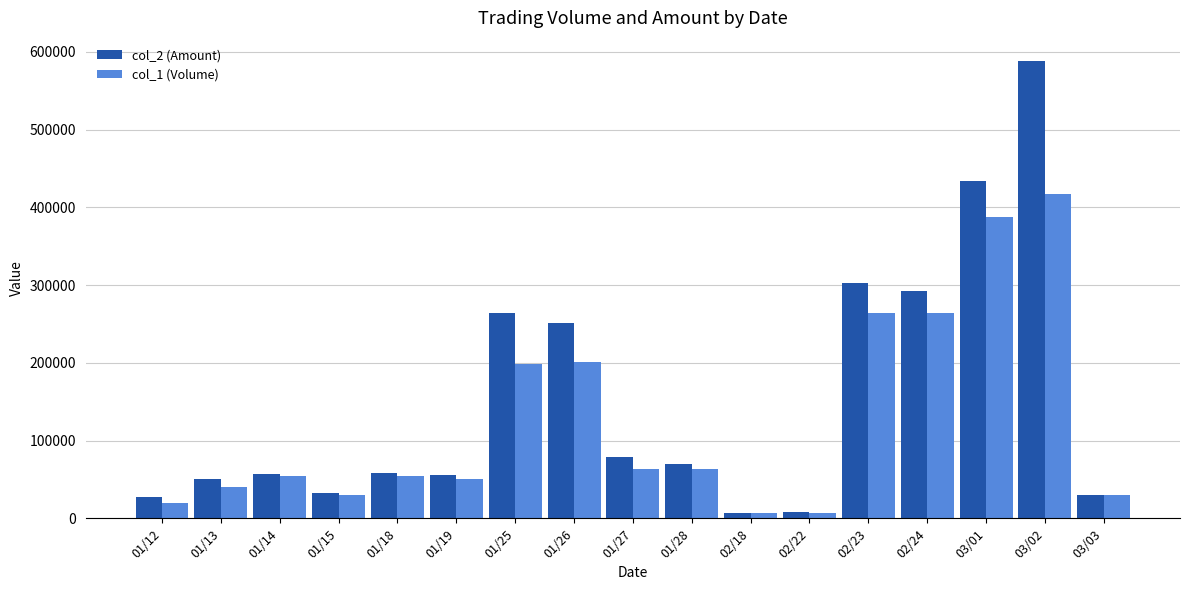

Between 01/13 and 01/14, which series saw the biggest shift?

col_1 (Volume)